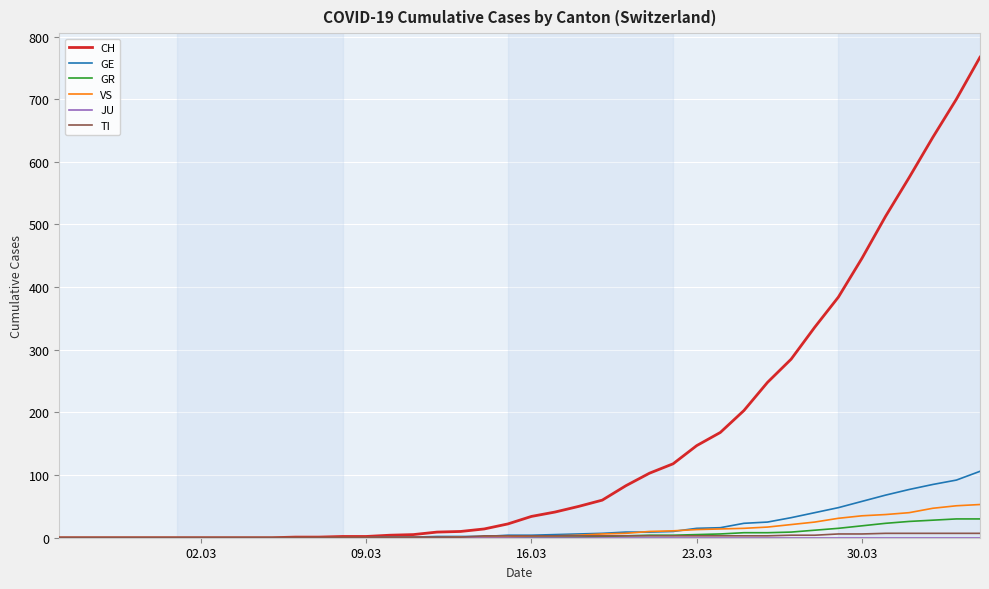

Which series has the largest total across all categories?

CH